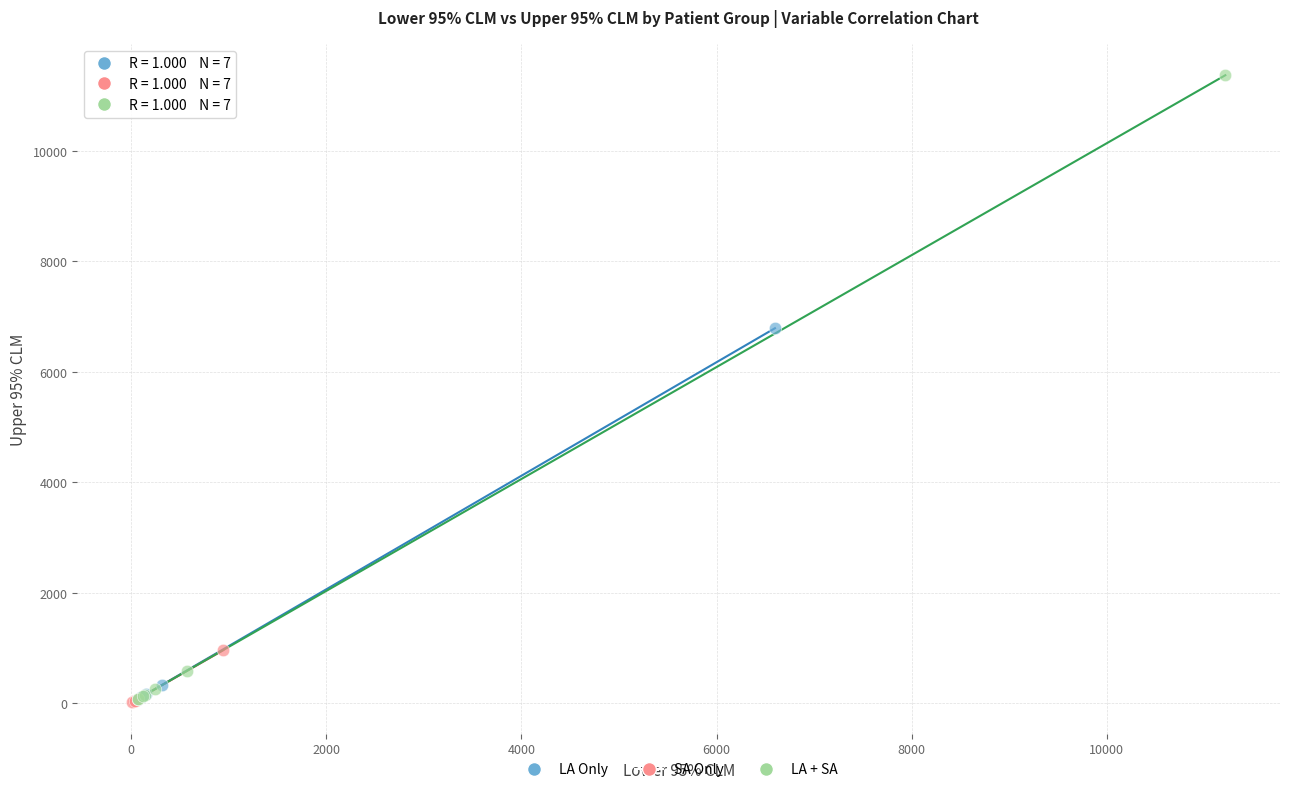

Which series contains the highest Y value?

LA + SA